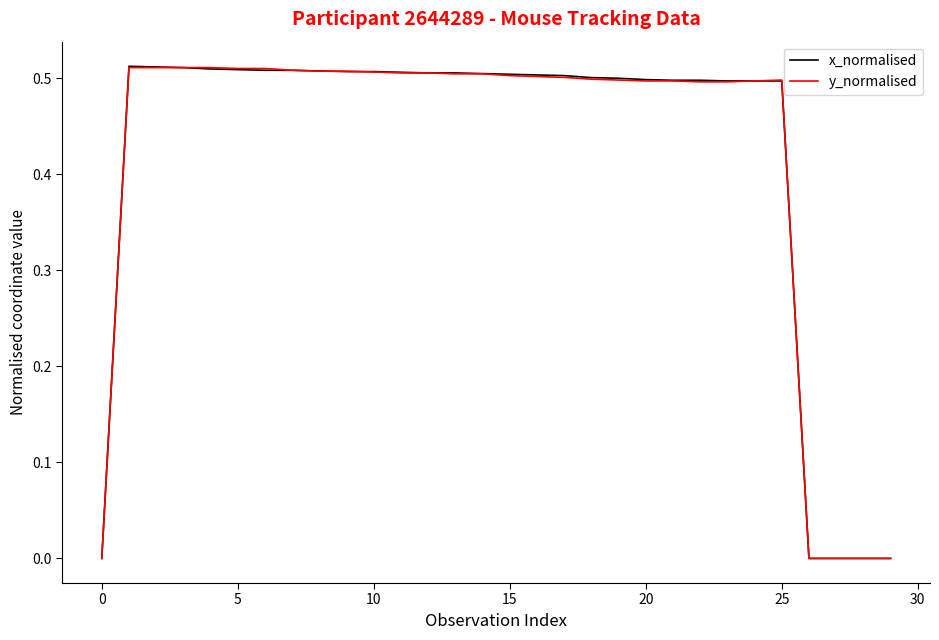

How many lines are shown in the chart?

2